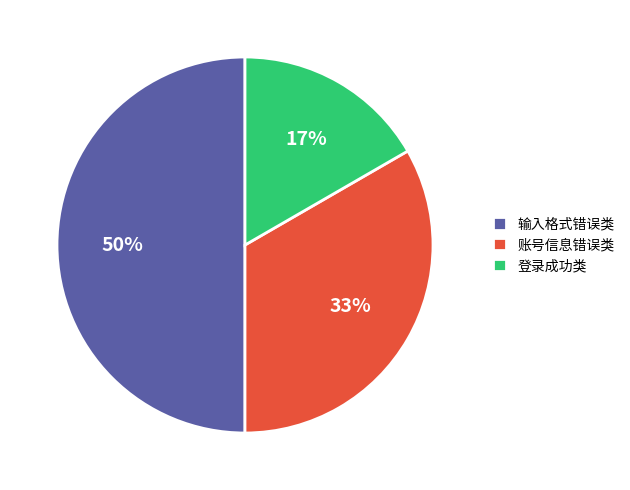

To the nearest percent, what is the difference between the largest and smallest slice percentages?

33%